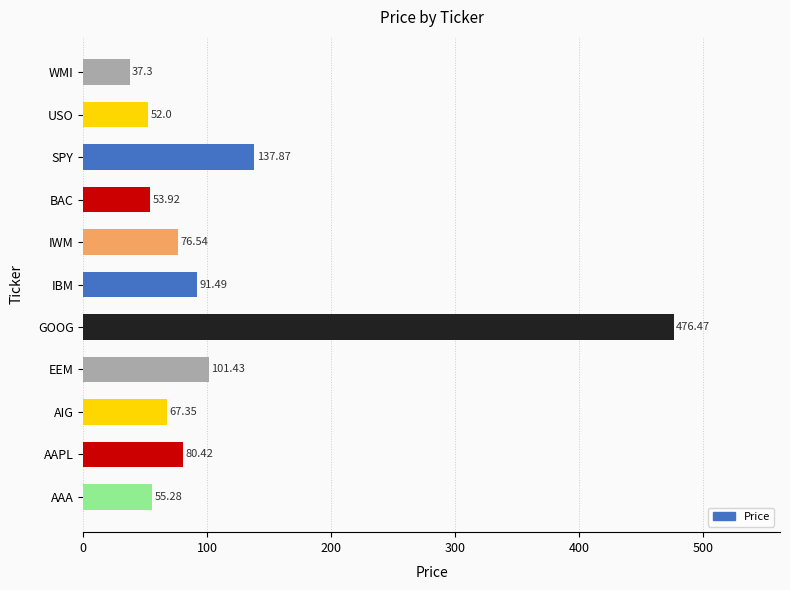

Rank the categories by value from lowest to highest.

WMI, USO, BAC, AAA, AIG, IWM, AAPL, IBM, EEM, SPY, GOOG